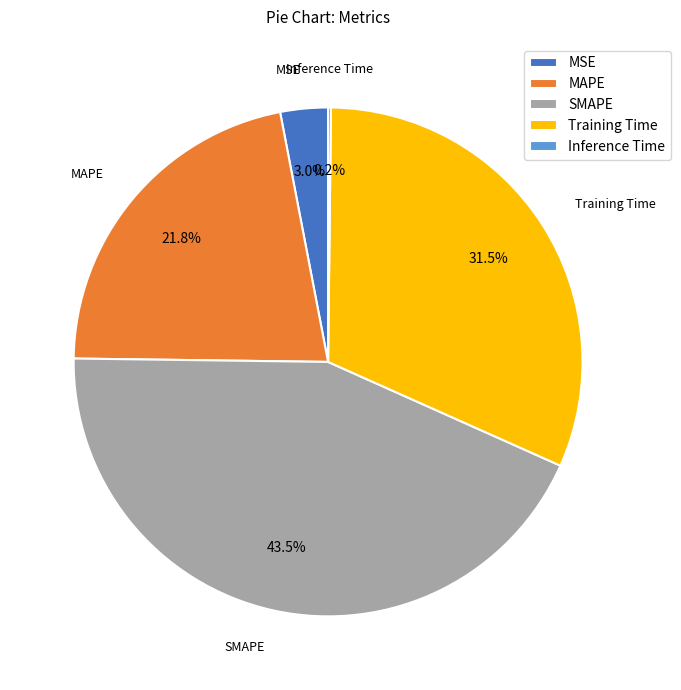

What portion of the pie excludes MAPE?

78.2%